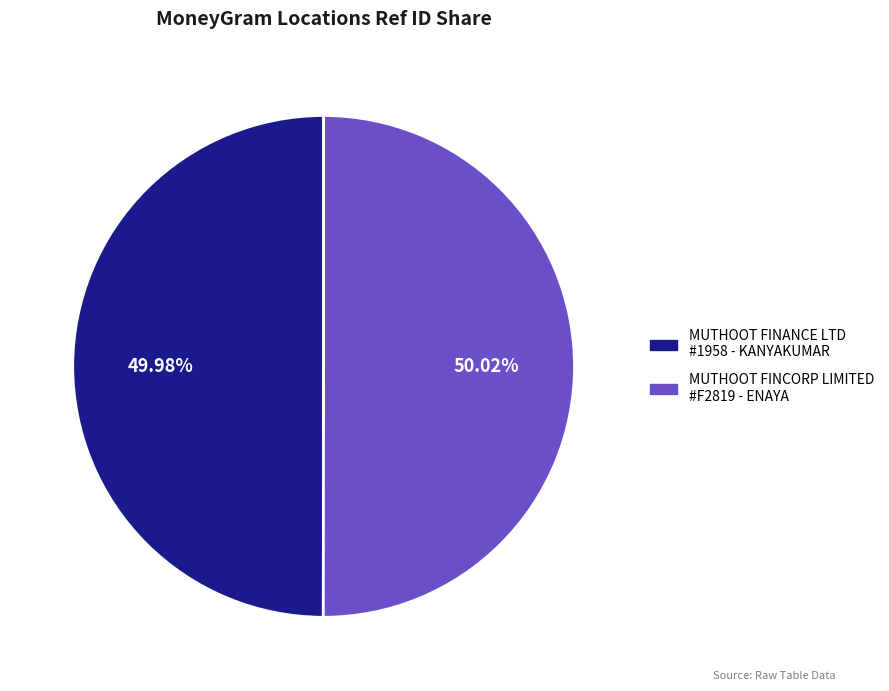

Is there any slice that represents more than half of the pie?

Yes